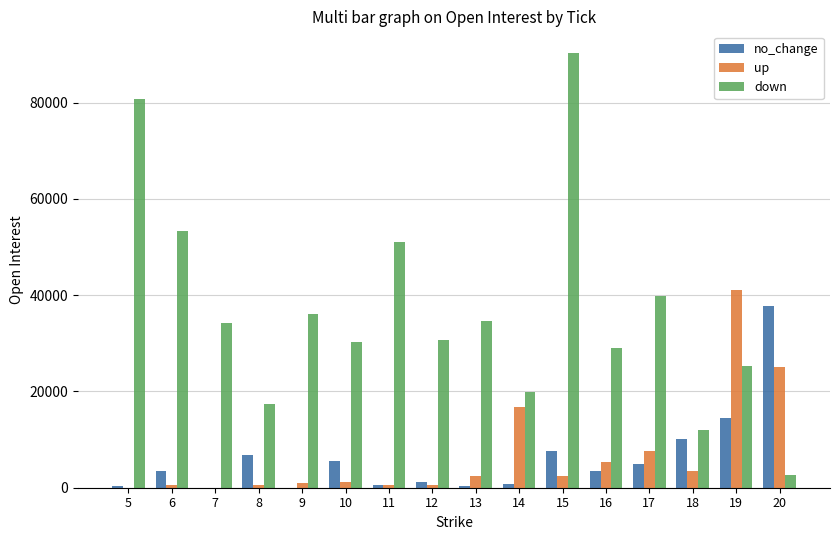

Which series has the largest total across all categories?

down